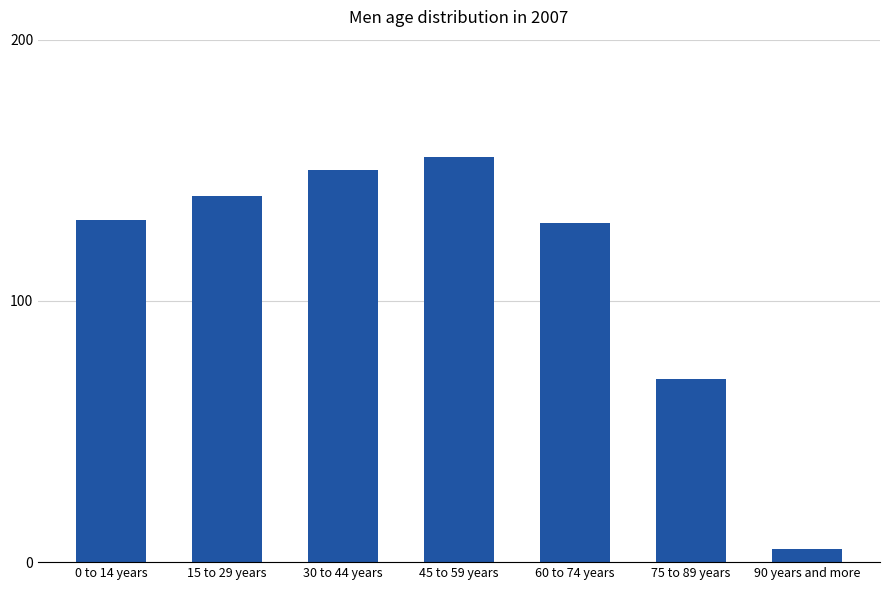

Which has a higher value, 90 years and more or 30 to 44 years?

30 to 44 years